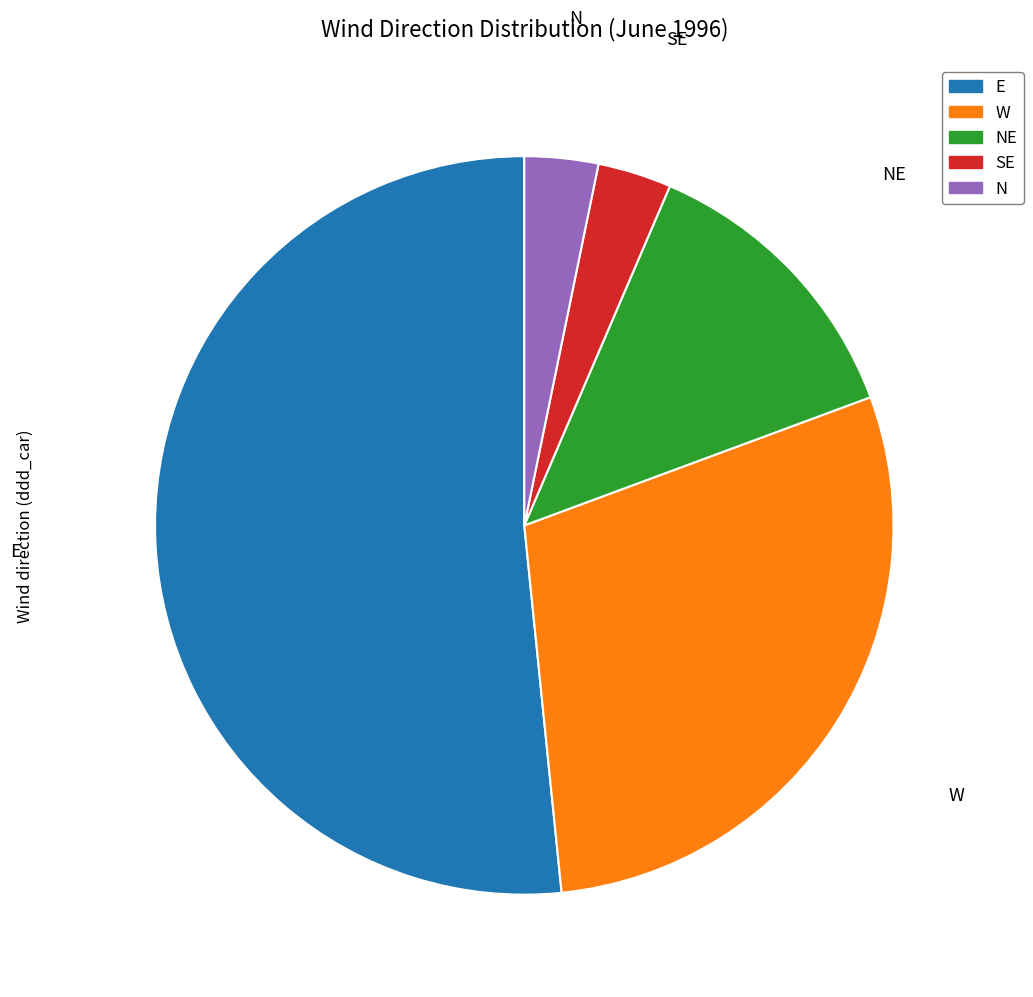

Is there any slice that represents more than half of the pie?

Yes